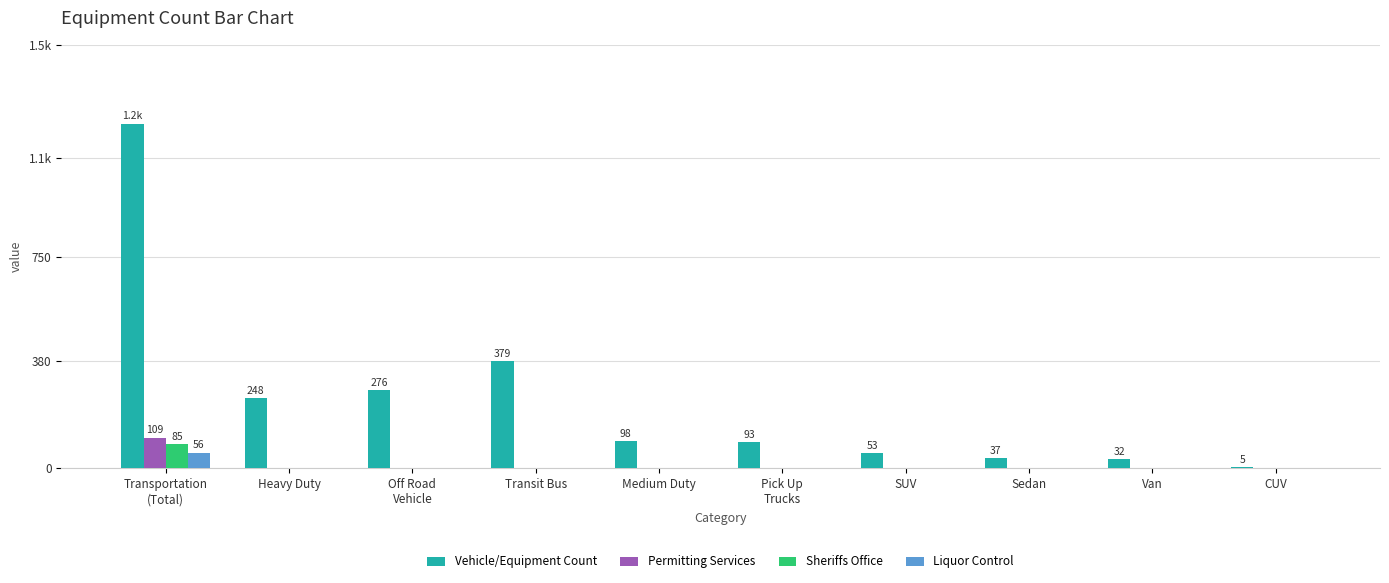

At Pick Up
Trucks, list the series in order from smallest to largest.

Permitting Services, Sheriffs Office, Liquor Control, Vehicle/Equipment Count